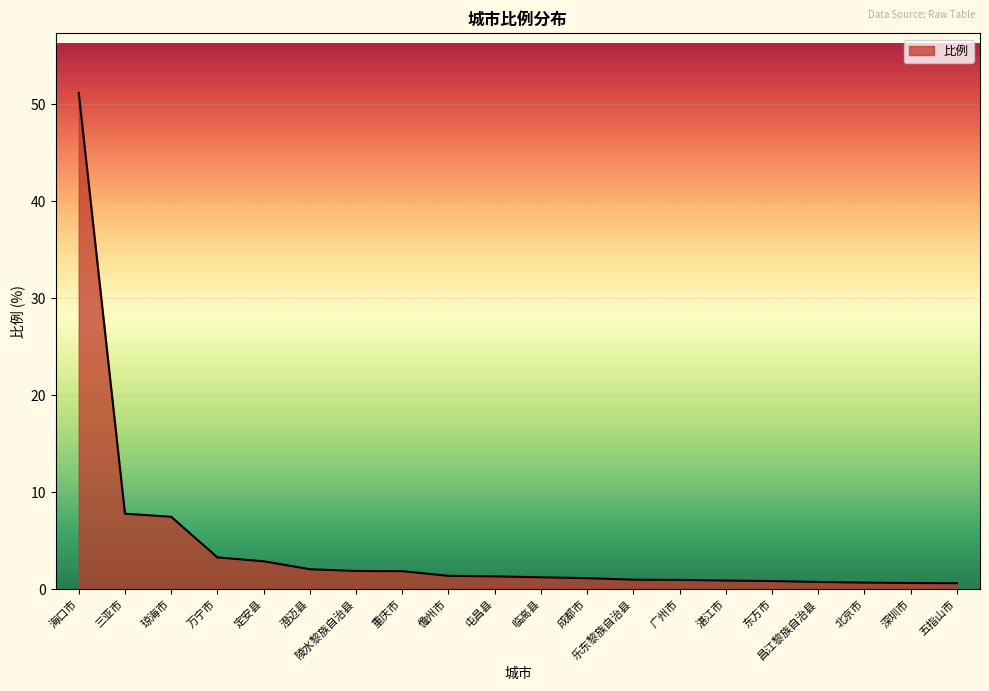

What is the greatest value displayed?

51.2